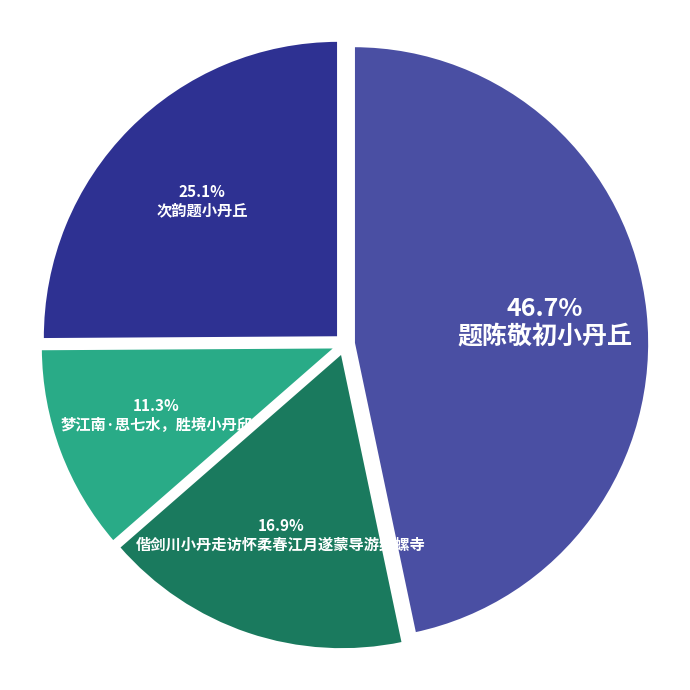

How many slices are in this pie chart?

4